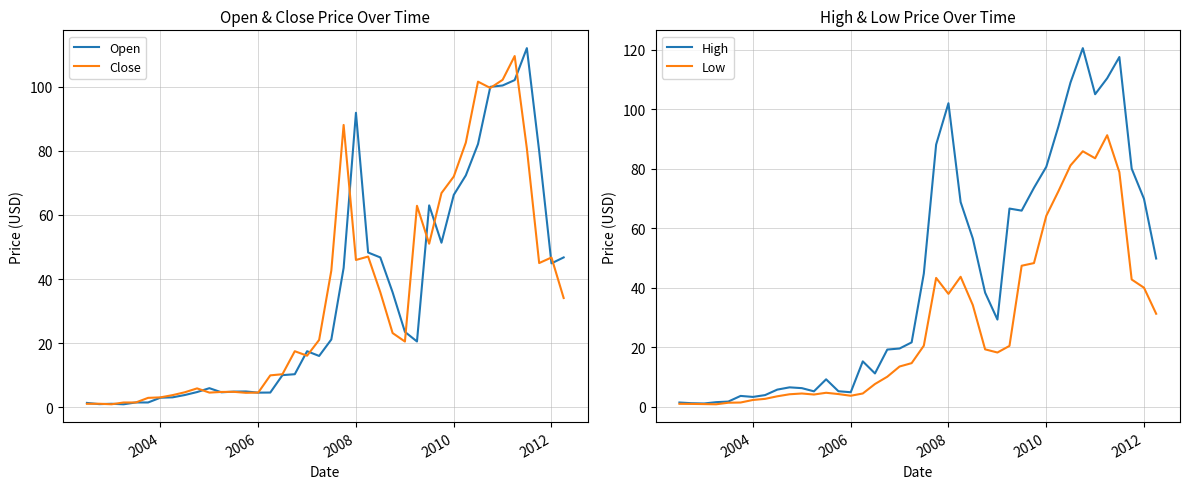

What is the maximum value for Close?

109.6